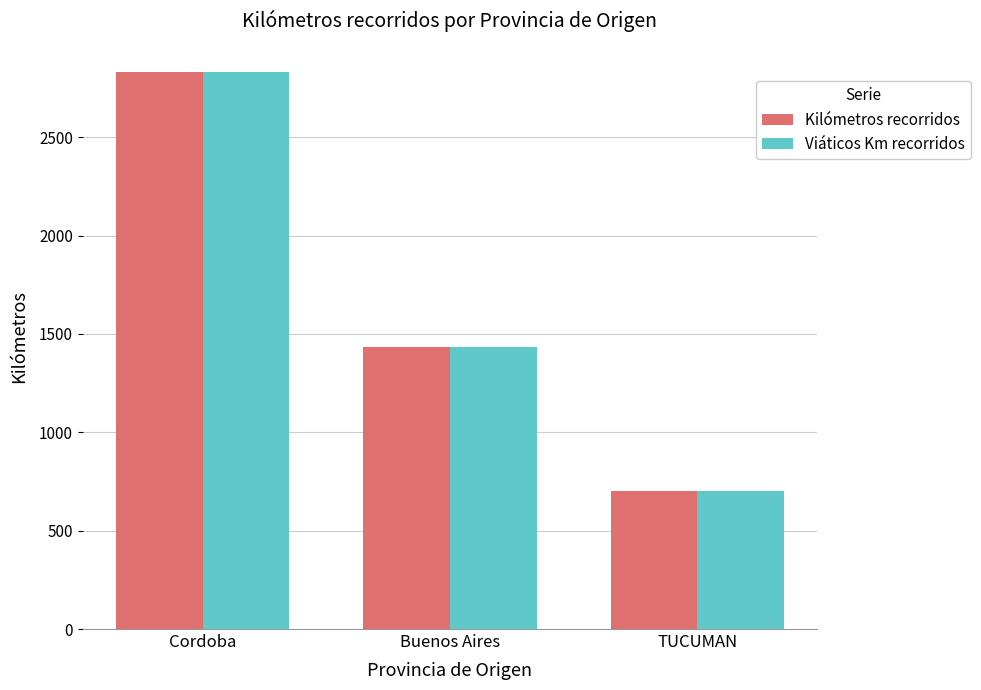

List the labels in order of Kilómetros recorridos value, smallest first.

TUCUMAN, Buenos Aires, Cordoba